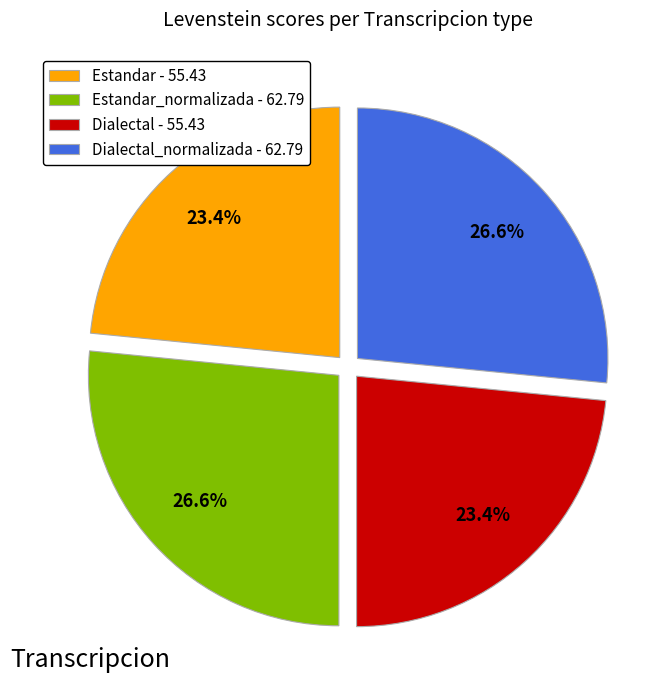

Does Dialectal_normalizada - 62.79 account for over 50% of the chart?

No